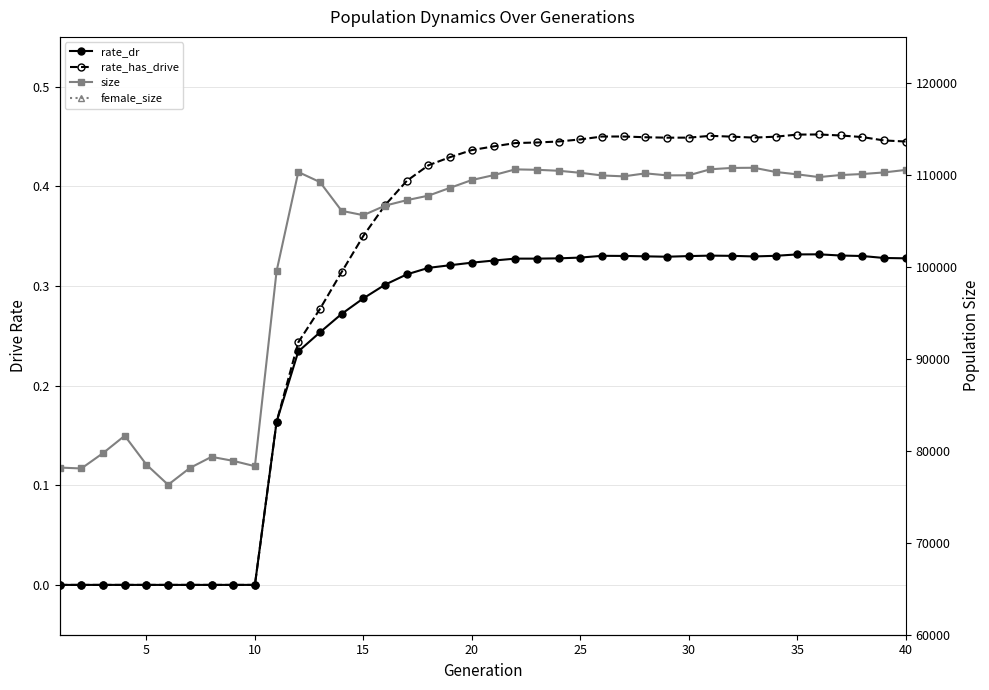

Is this an area chart (filled region under the line)?

No